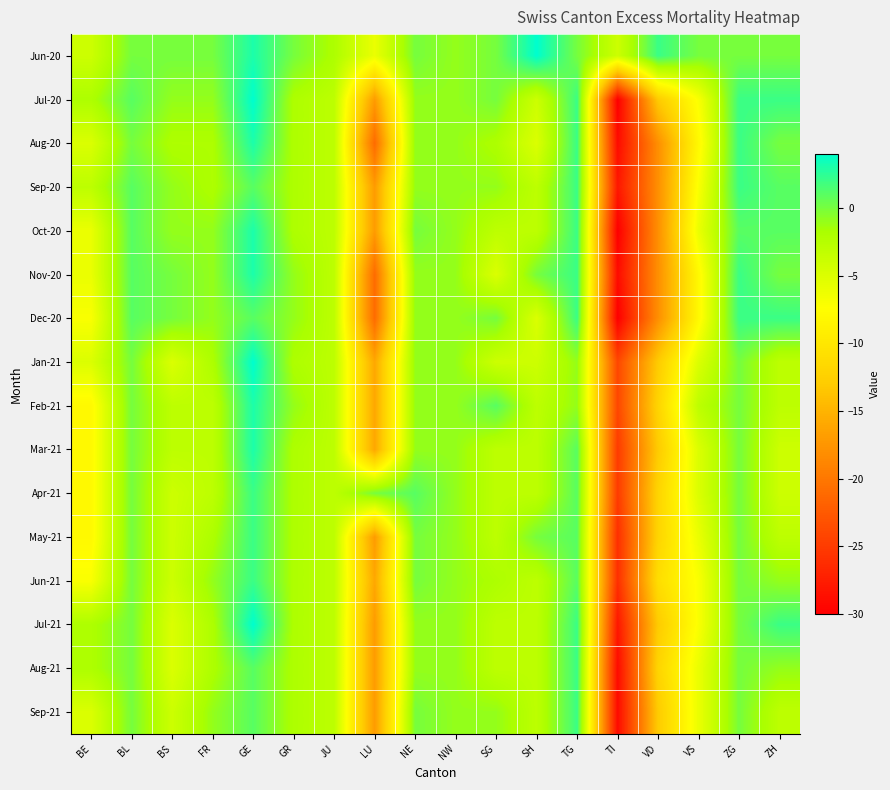

Between TG and BE, which is larger?

TG